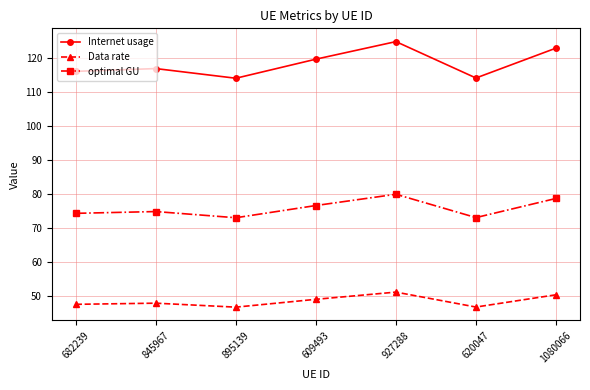

Count the number of categories in the chart.

7